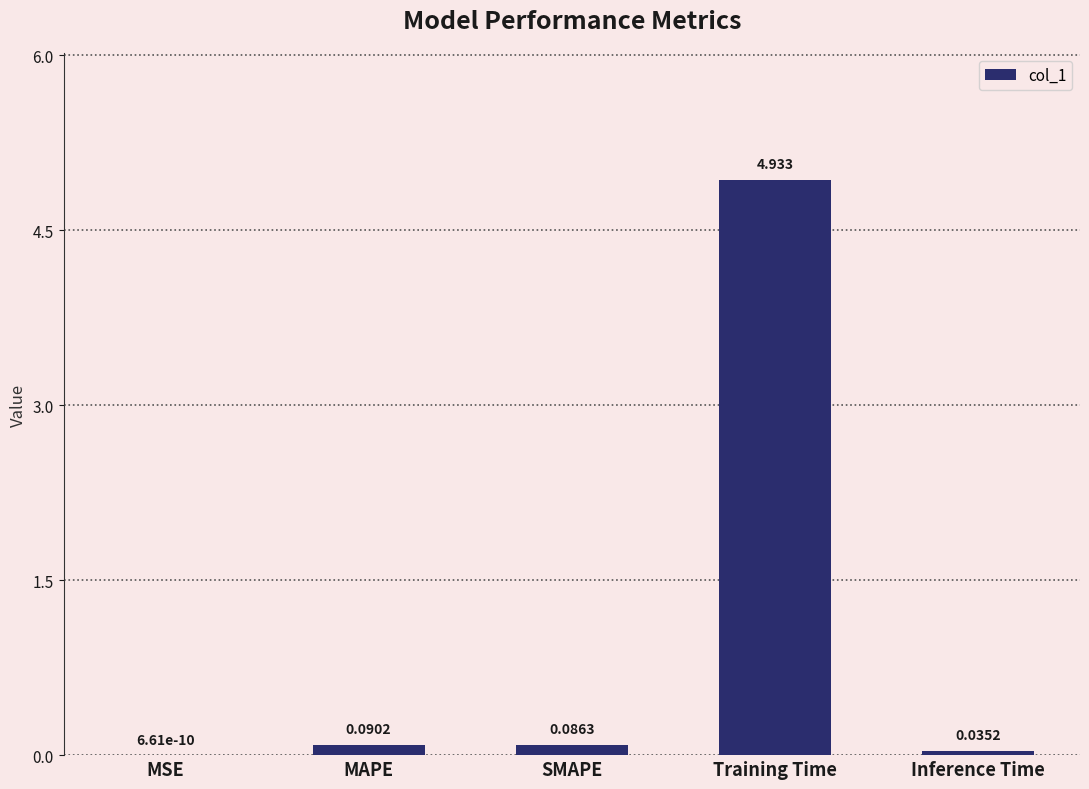

Are the bars horizontal?

No